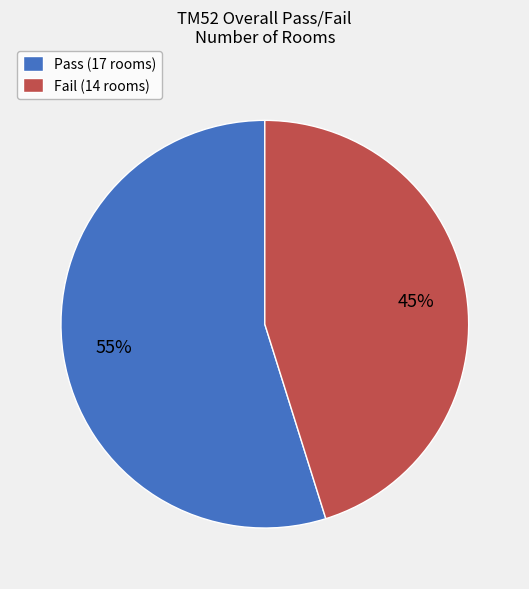

Does any single category account for the majority?

Yes